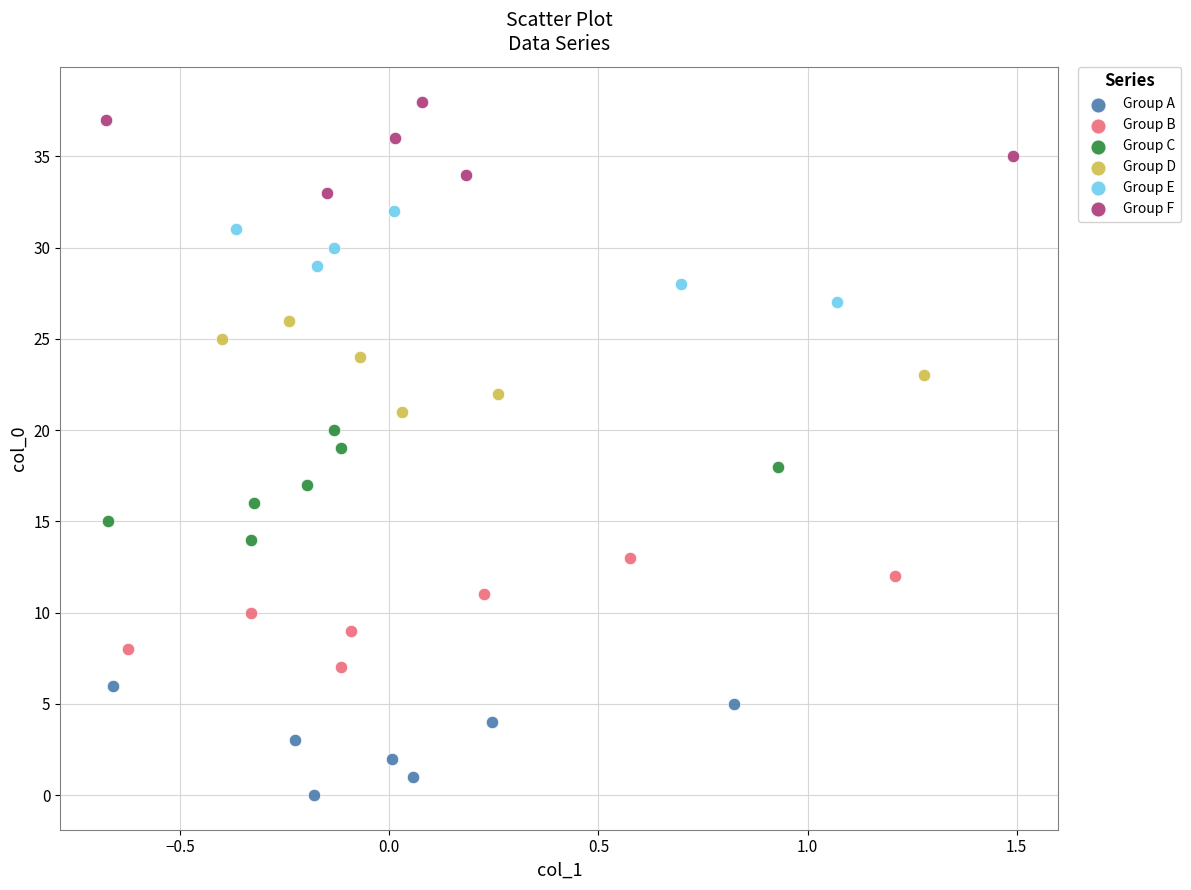

What are all the series names shown in the legend?

Group A, Group B, Group C, Group D, Group E, Group F